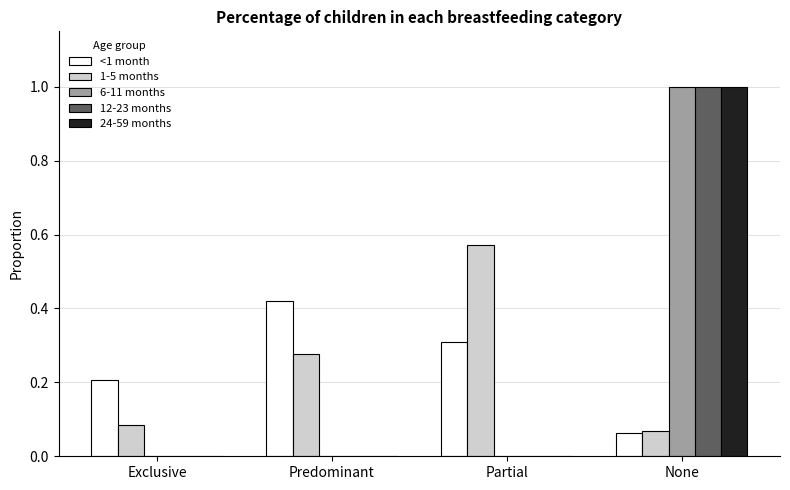

What is the sum of all 6-11 months values?

1.0